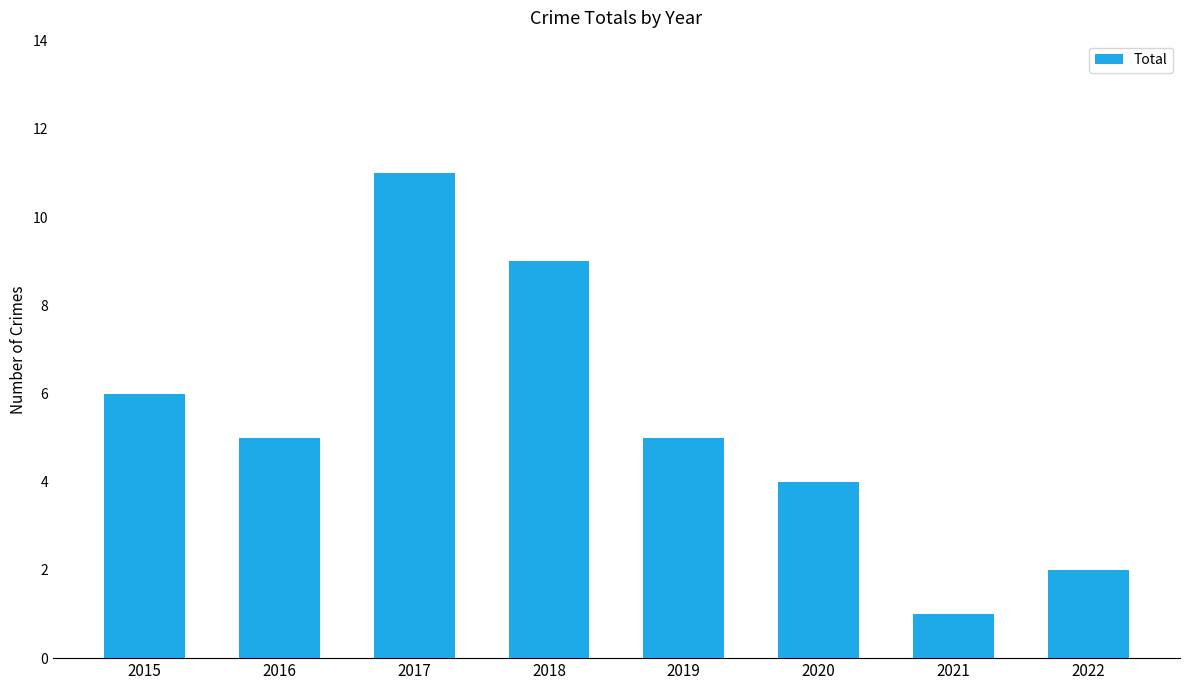

What is the maximum value shown in the chart?

11